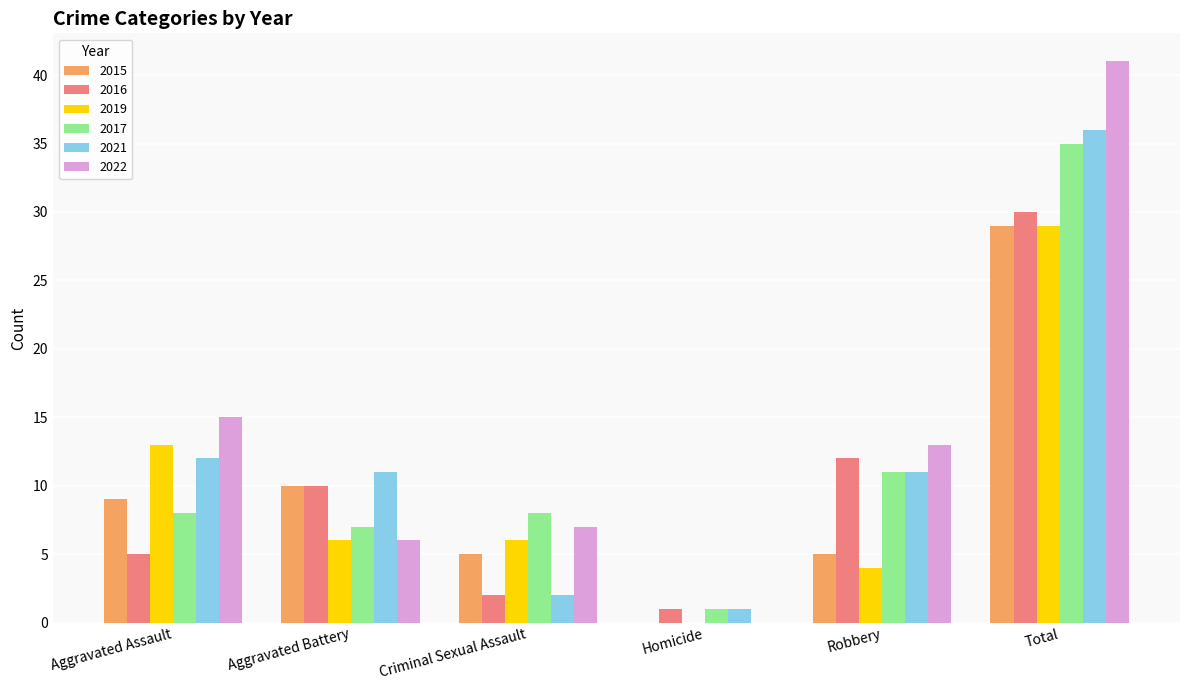

The value of 2021 at Criminal Sexual Assault is 2. True or false?

True